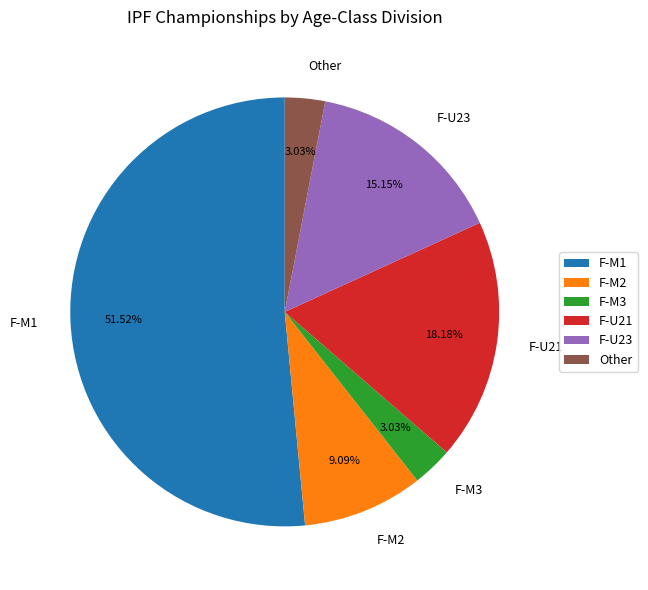

Do F-M2 and F-U23 together represent more than half of the pie?

No